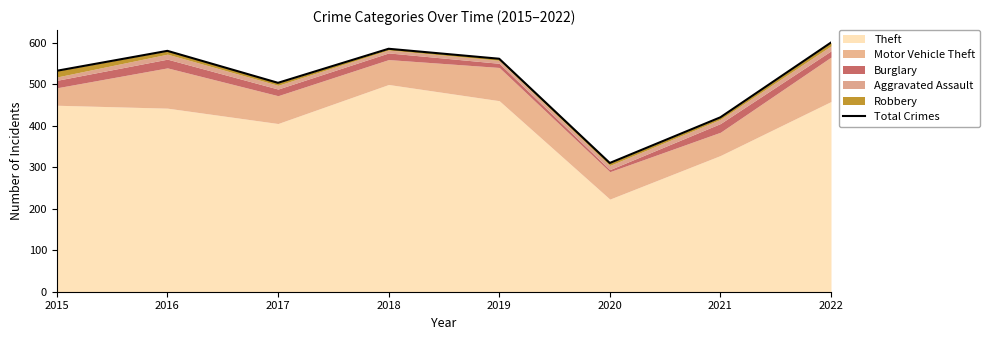

Which has a higher value, 2020 or 2021?

2021